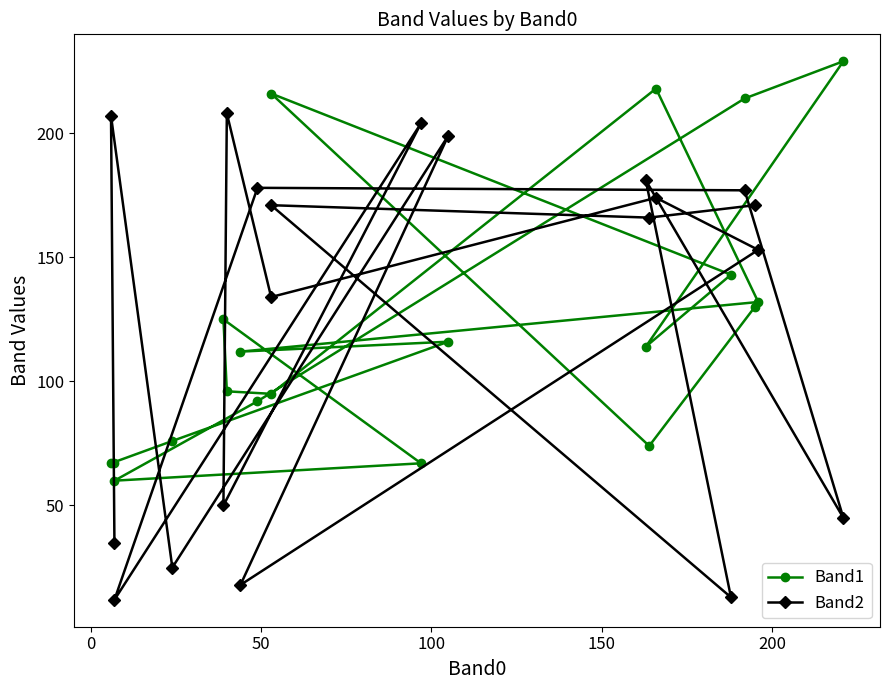

List the series in order of their overall mean, lowest first.

Band1, Band2